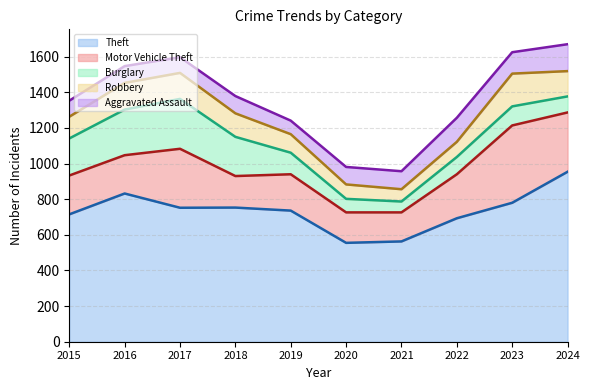

In Robbery, how many points are lower than both neighbors (excluding endpoints)?

1